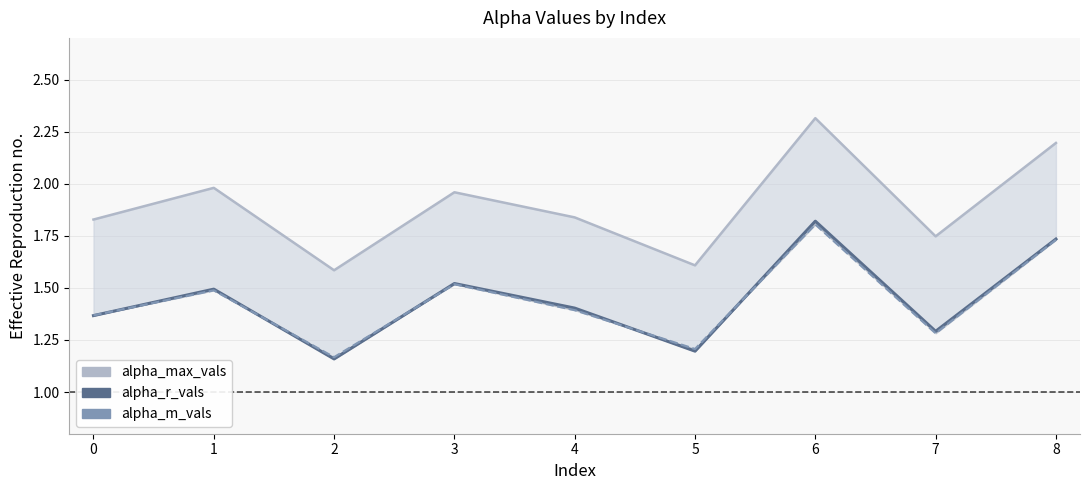

What is the minimum value for alpha_max_vals?

1.6